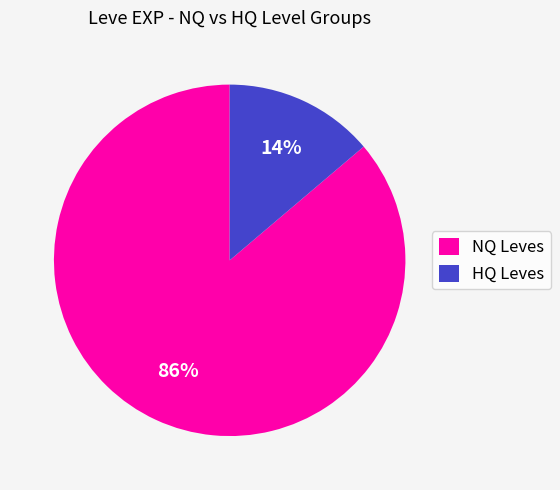

Does any single category account for the majority?

Yes